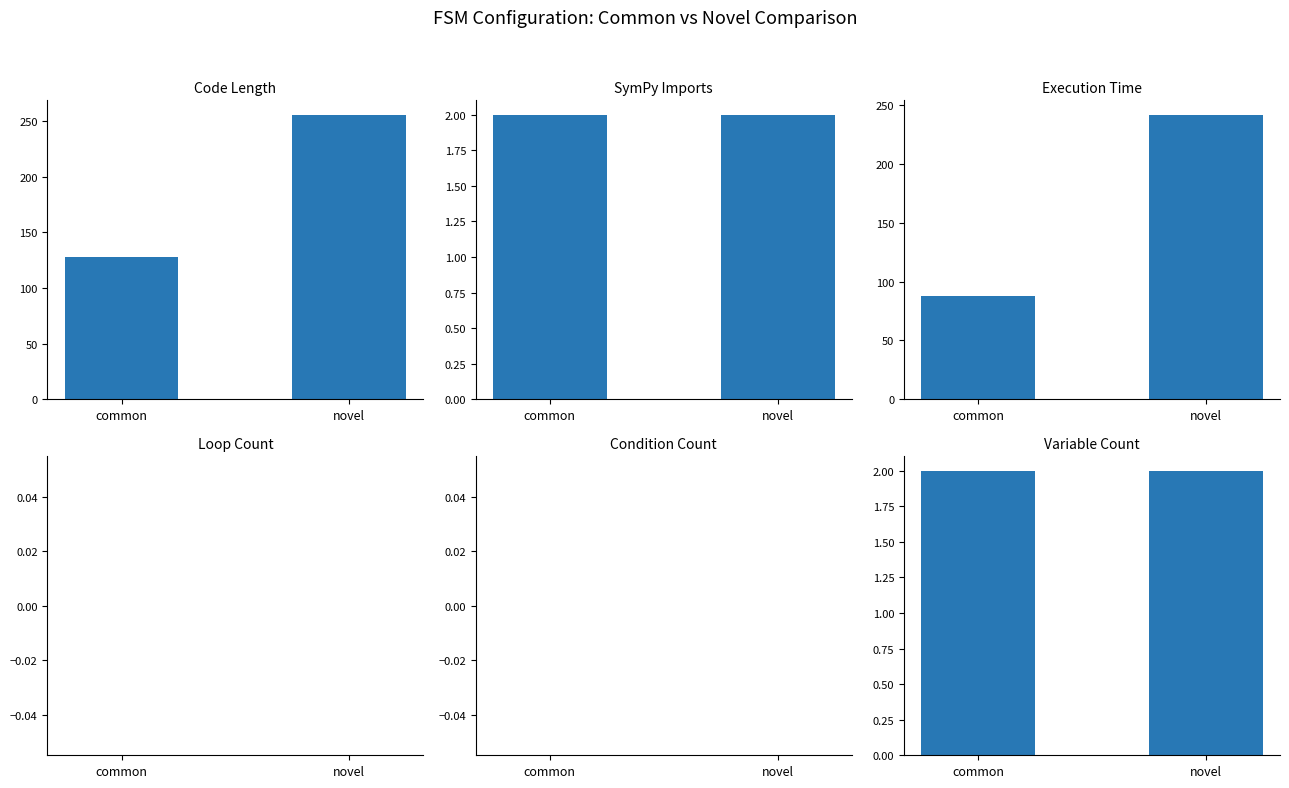

Which series has the largest range (max minus min)?

Execution Time